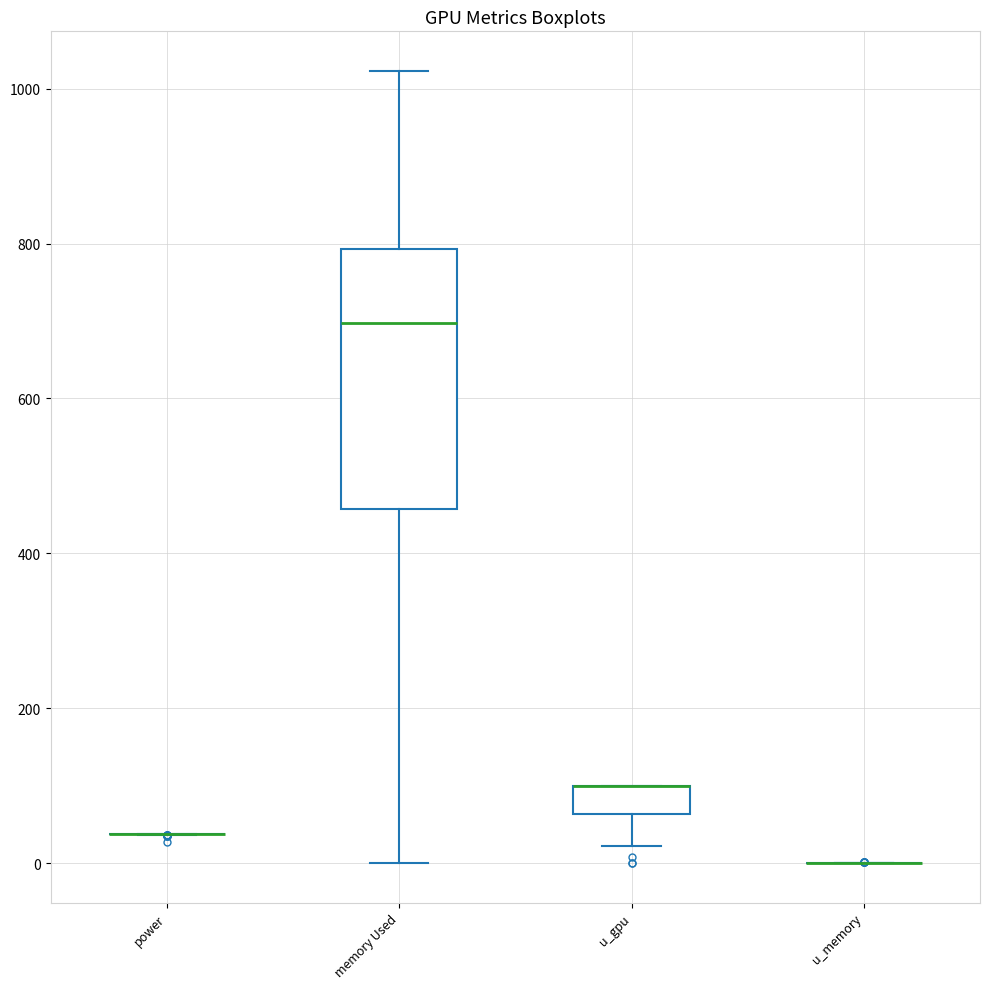

Reading left to right, transcribe this box plot: for each box, give where its median line is, the range the box spans, and where its two whiskers end, as read against the y-axis. The values are not printed on the chart, so give them approximately, as read against the axis.

power: box collapsed to a line at 40, whiskers 40 to 40
memory Used: median 700, box 460 to 800, whiskers 0 to 1020
u_gpu: median 100 (drawn on the box's upper edge), box 60 to 100, whiskers 20 to 100
u_memory: box collapsed to a line at 0, whiskers 0 to 0